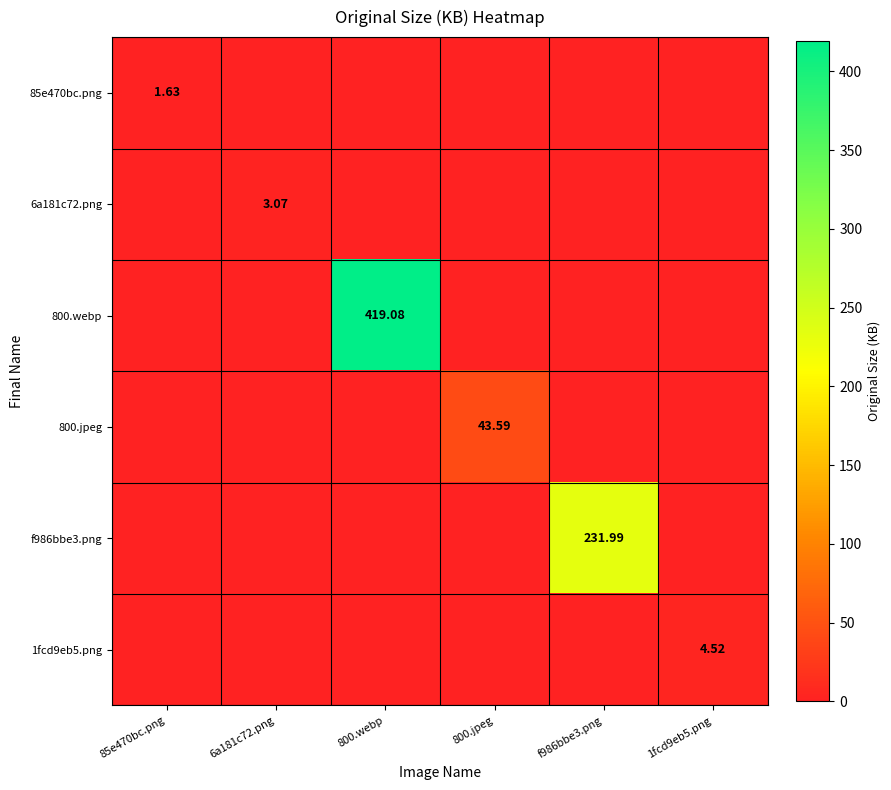

Is it true that 6a181c72.png equals 3.1 at 6a181c72.png?

True